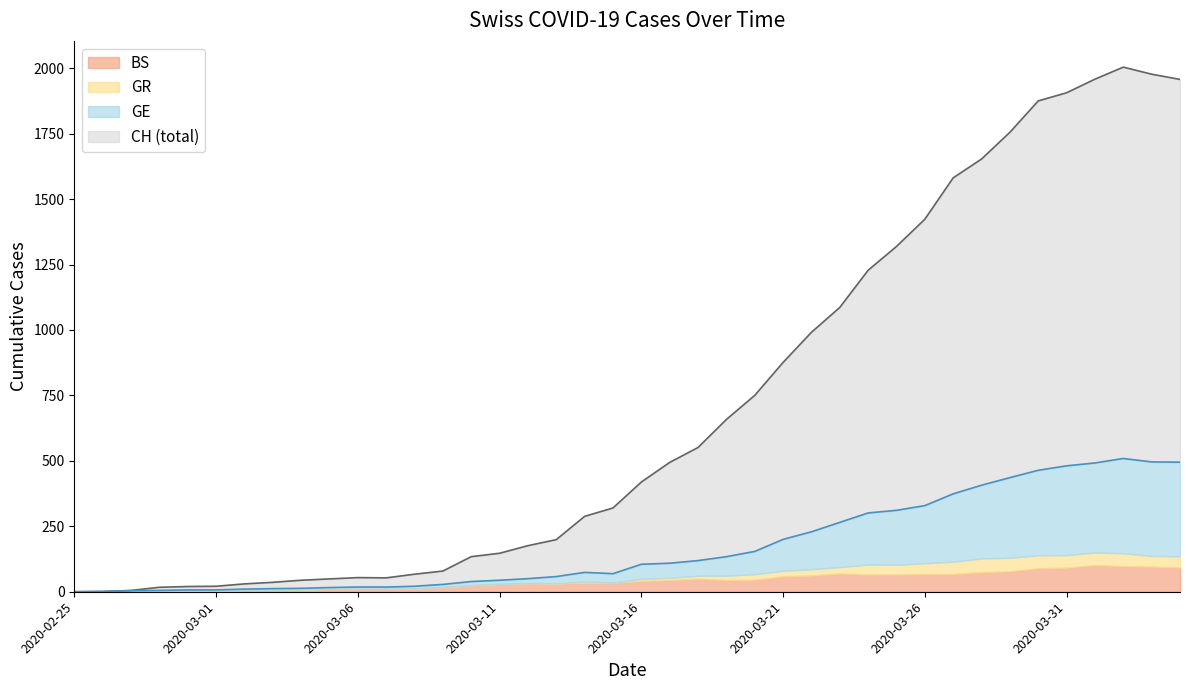

What is the maximum value for BS?

102